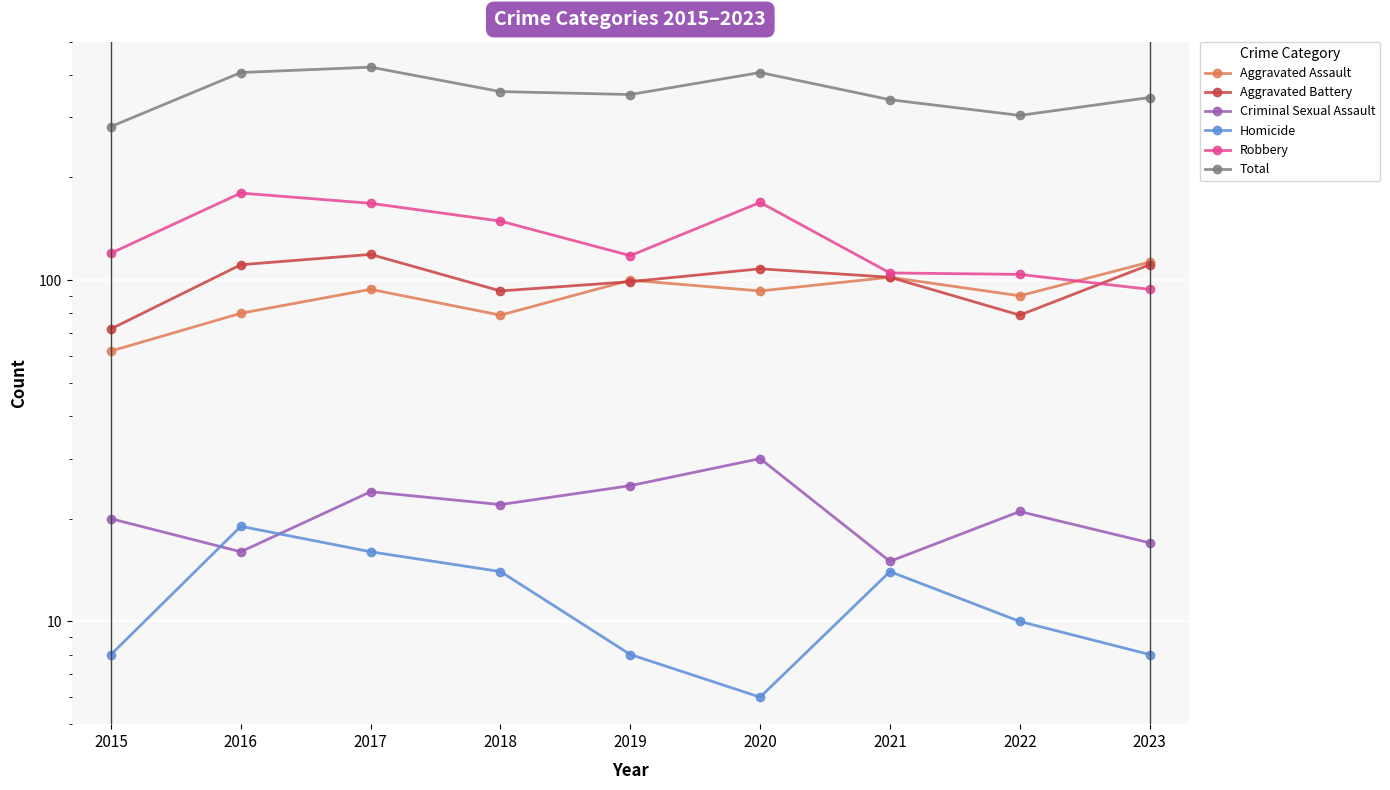

How many interior local valleys does the Aggravated Battery series have?

2